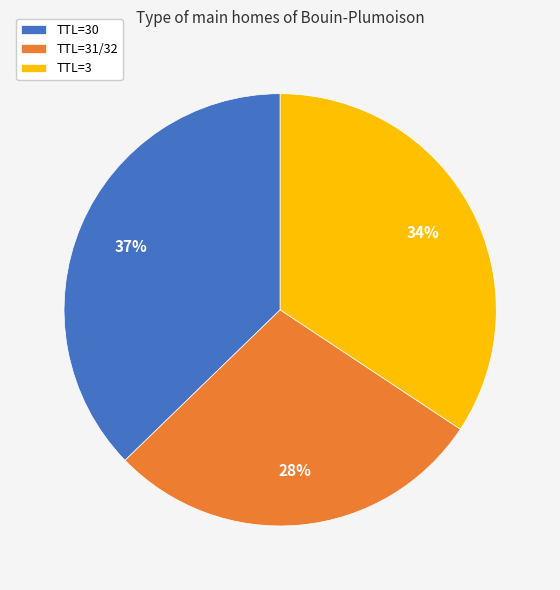

How many segments does this pie chart have?

3